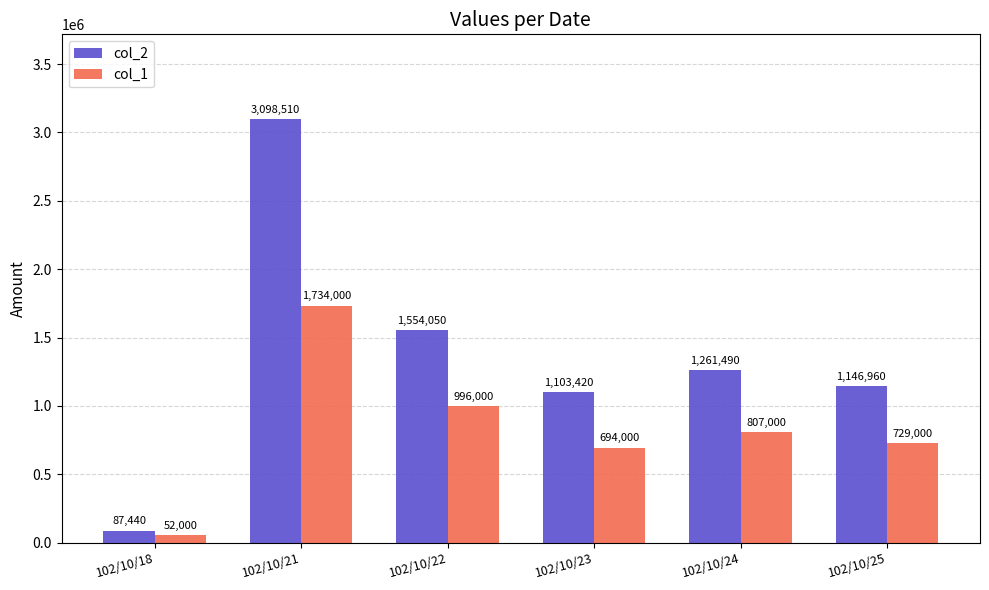

What is the total value across all series at 102/10/18?

139440